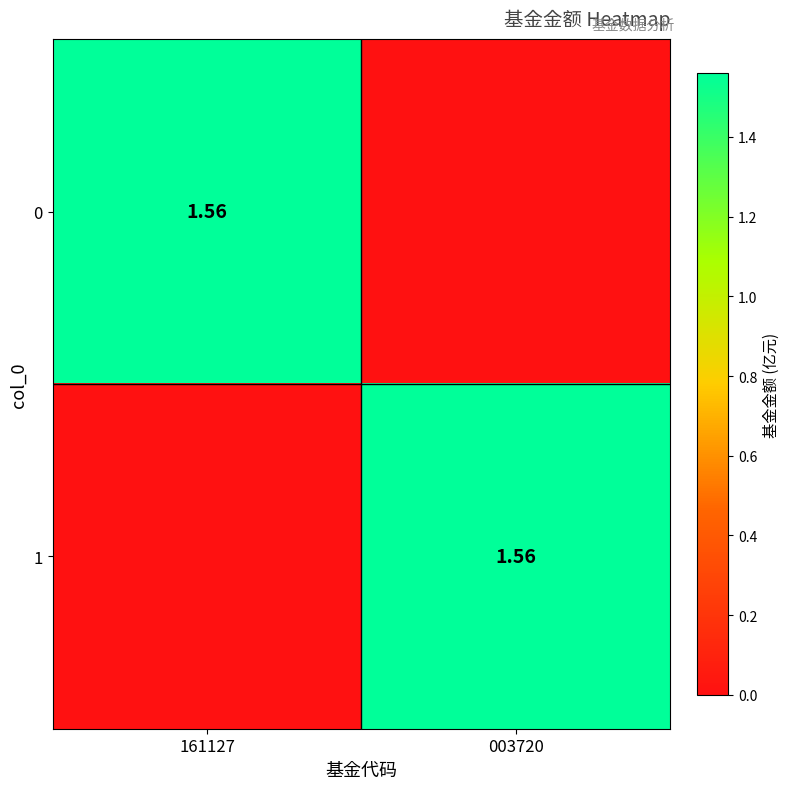

What is the difference between the maximum and minimum values in the 1 series?

1.6